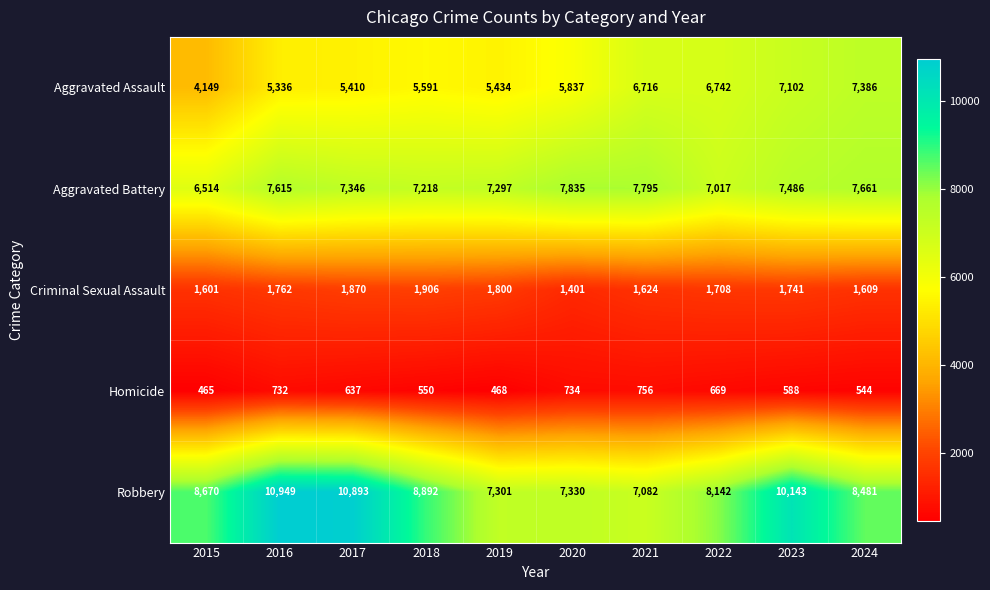

At which label is Aggravated Assault closest to 5767?

2020